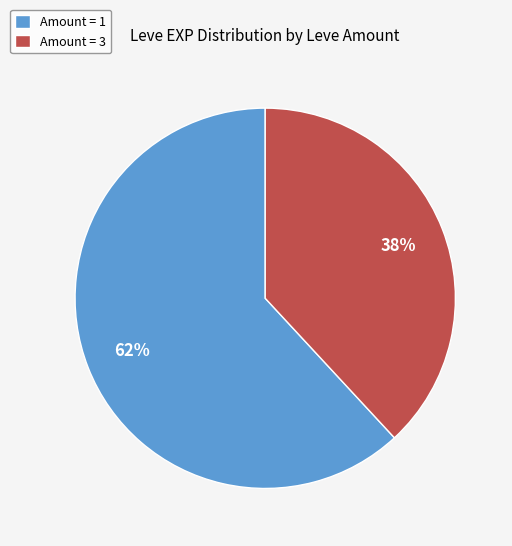

To the nearest percent, what is the difference between the largest and smallest slice percentages?

24%